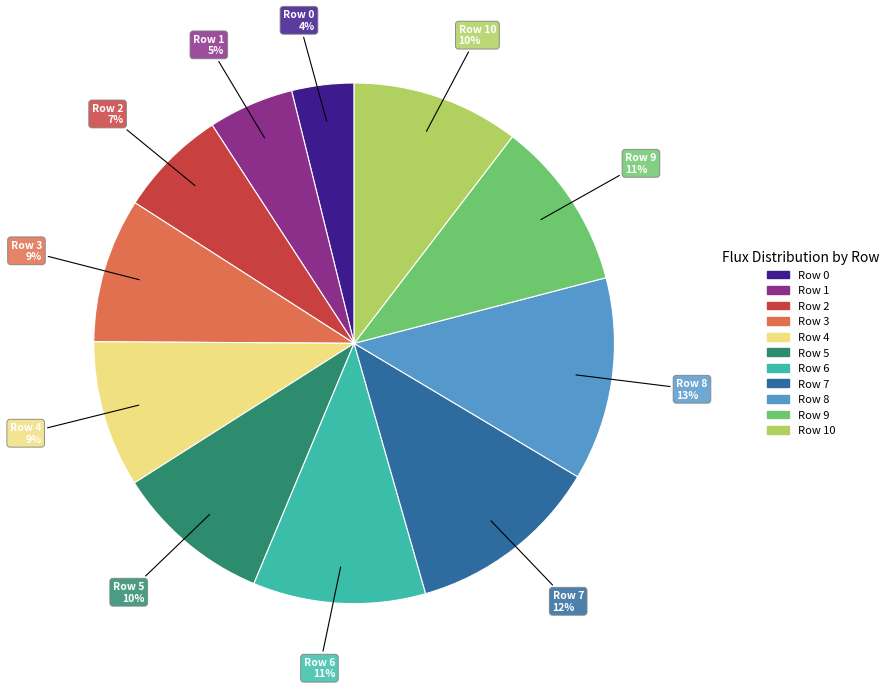

How many slices are in this pie chart?

11